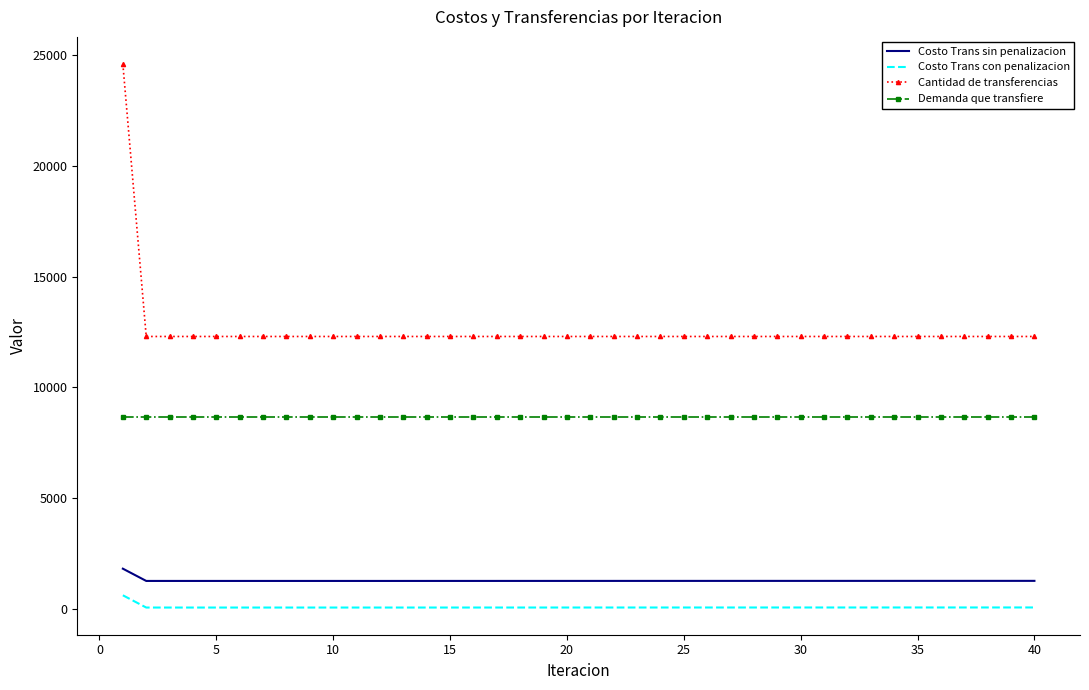

What is the average value of the Cantidad de transferencias series?

12607.0